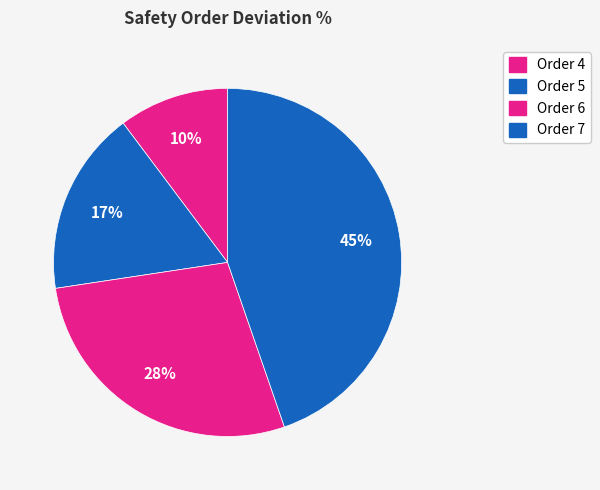

Which slice is the largest?

7